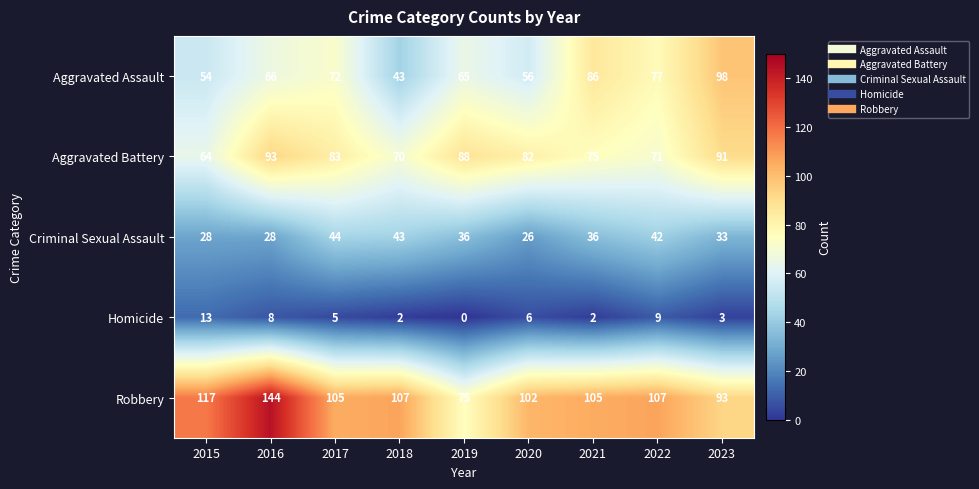

Which series has the widest spread of values?

Robbery